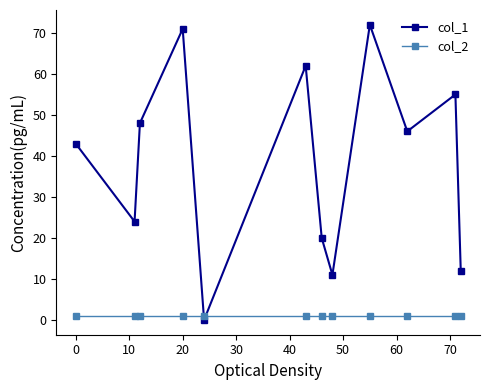

Reading right to left, list all the values displayed in this chart.

col_1: 12	55	46	72	11	20	62	0	71	48	24	43
col_2: 1	1	1	1	1	1	1	1	1	1	1	1